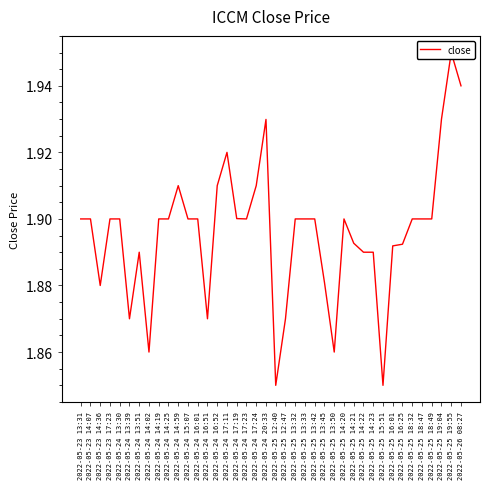

Is it true that the value at 2022-05-25 13:42 is 1.9?

True